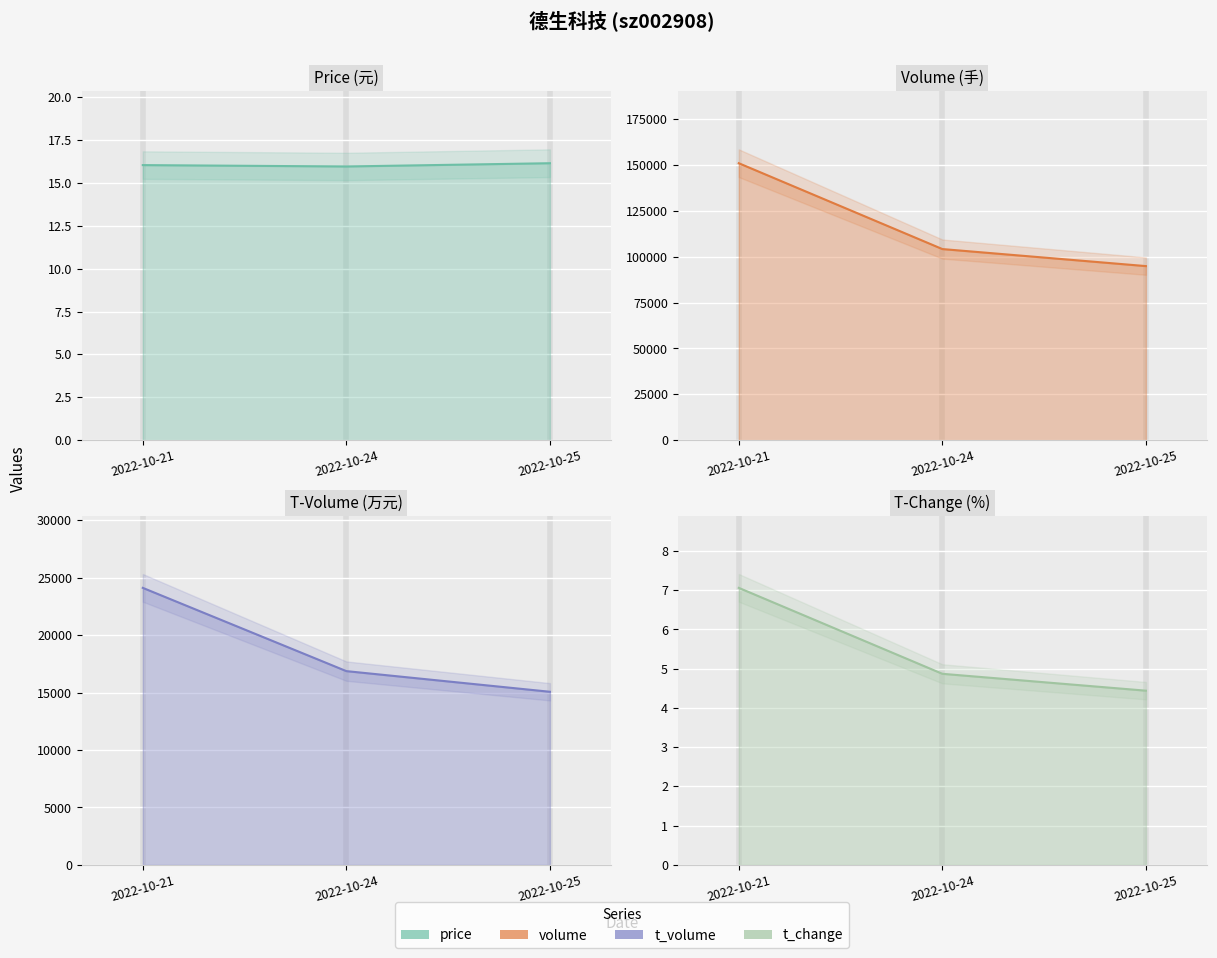

Reading left to right, transcribe all the data shown in this chart.

price: 16.0	15.9	16.1
volume: 150906.0	104144.0	94864.0
t_volume: 24112.0	16866.0	15069.0
t_change: 7.1	4.9	4.4